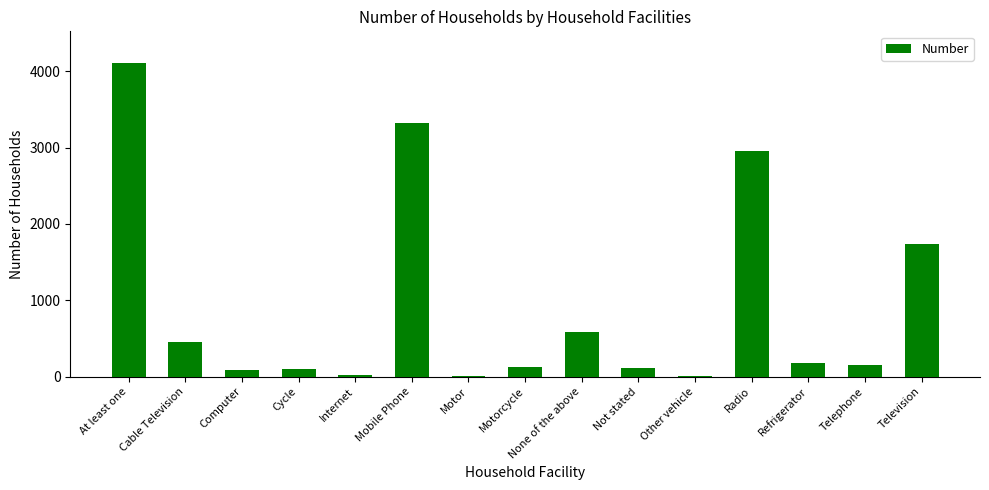

How many categories are shown in the chart?

15